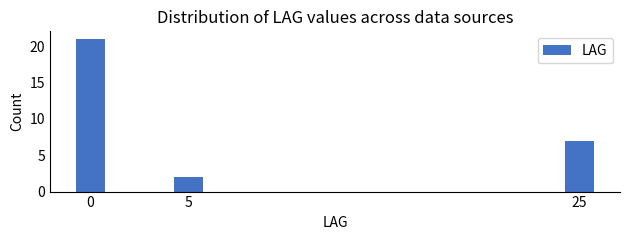

Reading left to right, transcribe all the data shown in this chart.

21	2	7